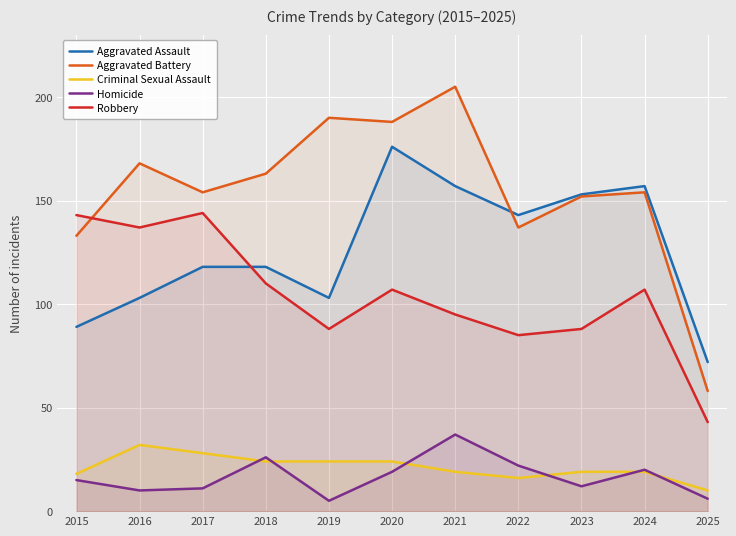

Reading right to left, extract all data points from this chart.

Aggravated Assault: 72	157	153	143	157	176	103	118	118	103	89
Aggravated Battery: 58	154	152	137	205	188	190	163	154	168	133
Criminal Sexual Assault: 10	19	19	16	19	24	24	24	28	32	18
Homicide: 6	20	12	22	37	19	5	26	11	10	15
Robbery: 43	107	88	85	95	107	88	110	144	137	143